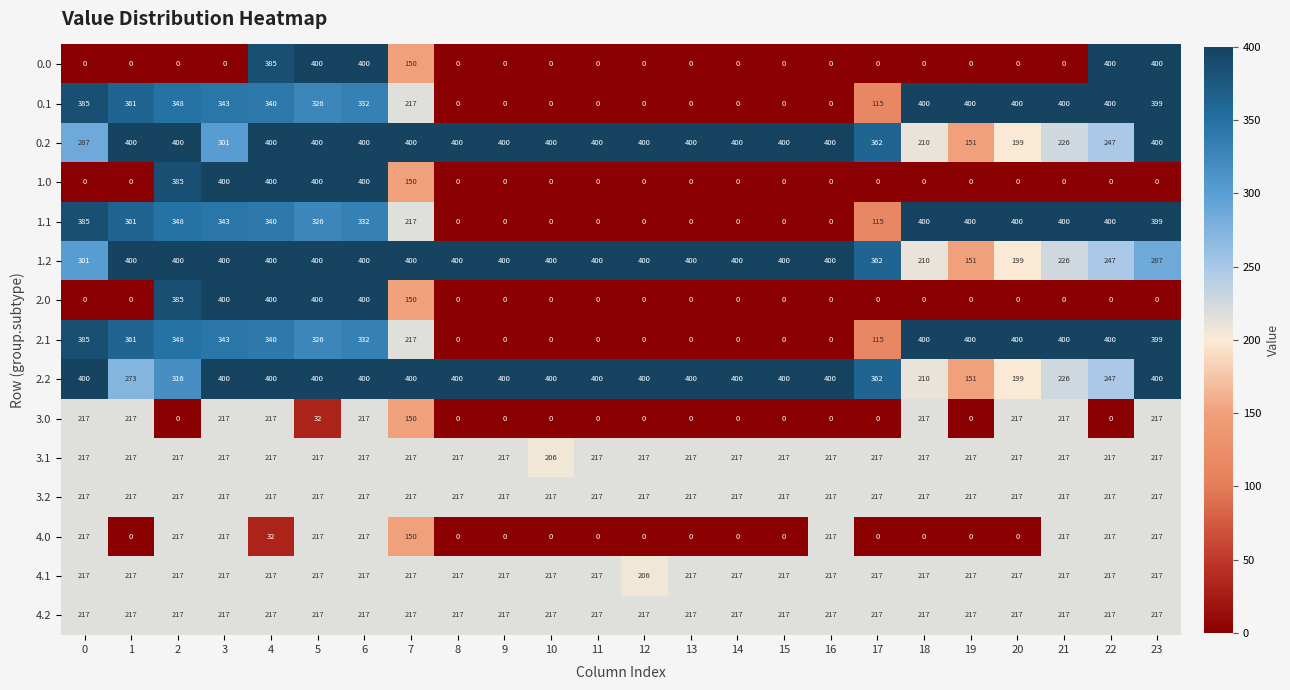

Count the 1.0 values in the range 0 to 150.

19